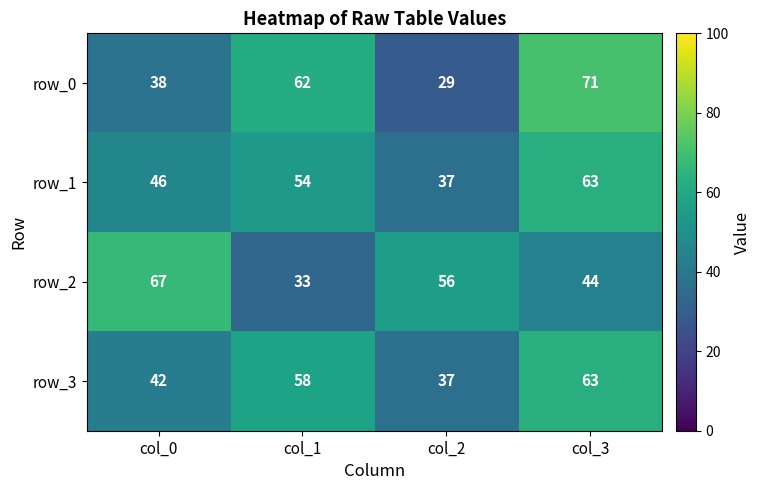

Which series changed the most between col_2 and col_3?

row_0